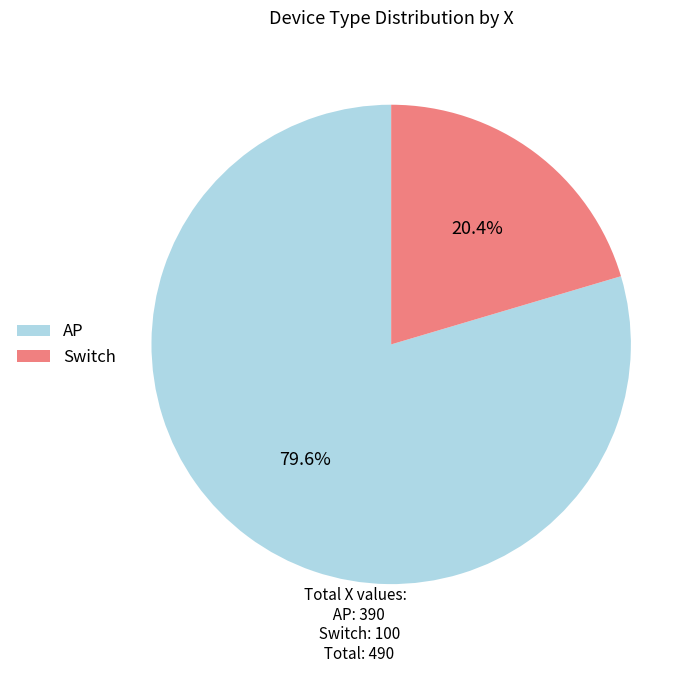

To the nearest percent, what percentage of the pie is AP?

80%